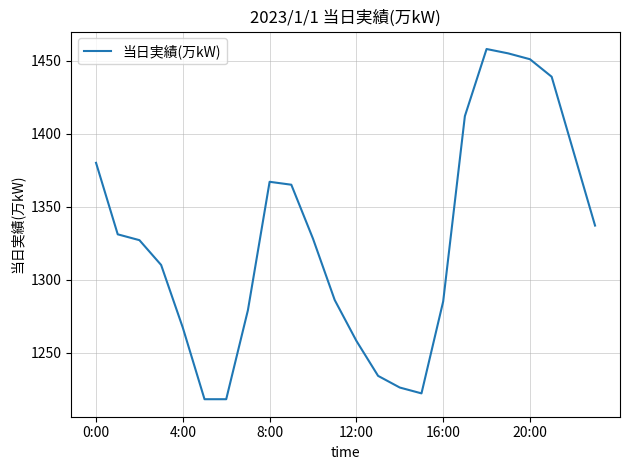

What is the difference between the maximum and minimum values?

240